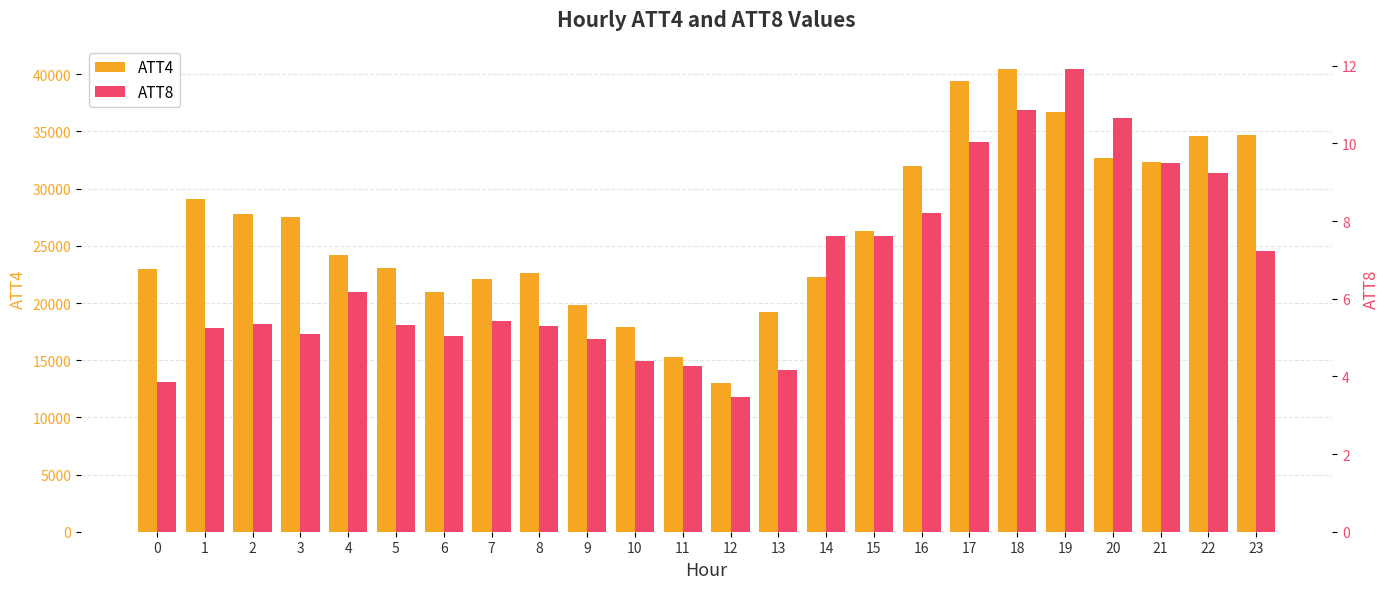

Between 2 and 9, which series saw the biggest shift?

ATT4